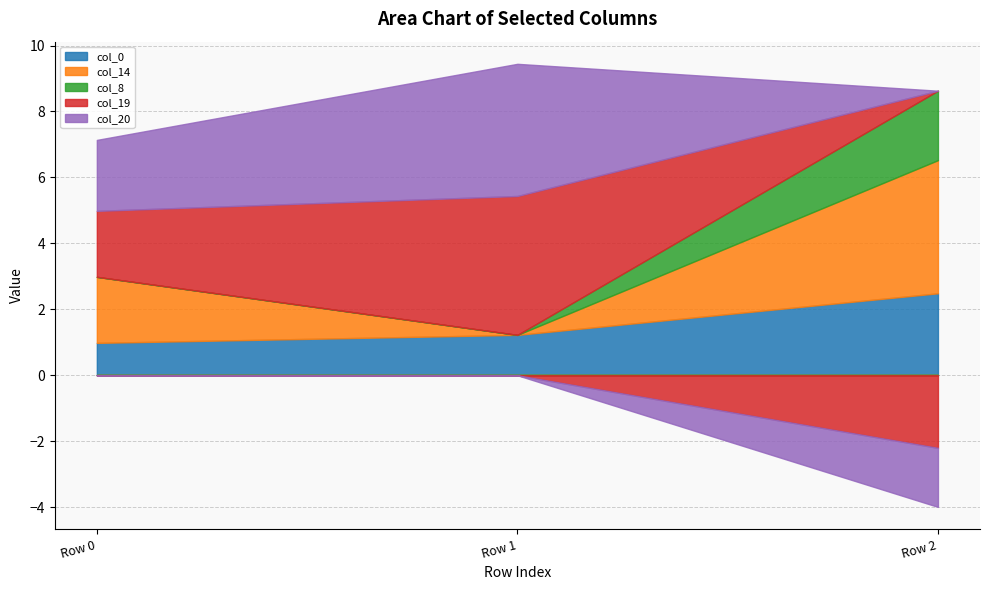

At which category is the sum across all series the highest?

Row 1